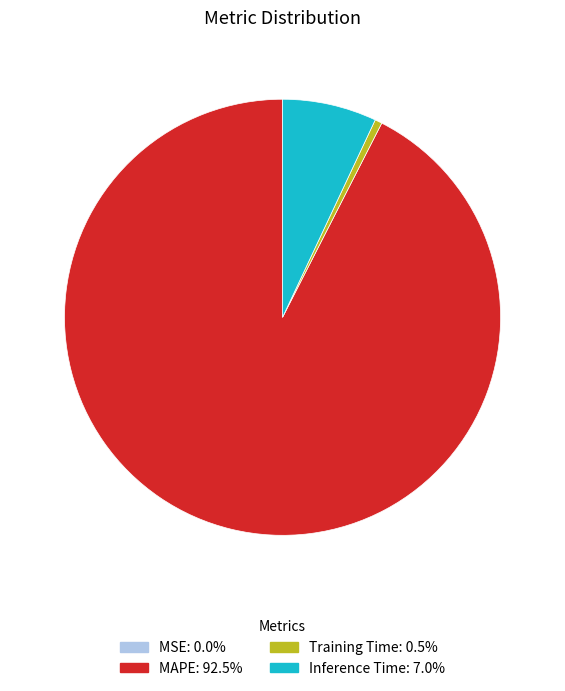

Between Inference Time and Training Time, which is larger?

Inference Time